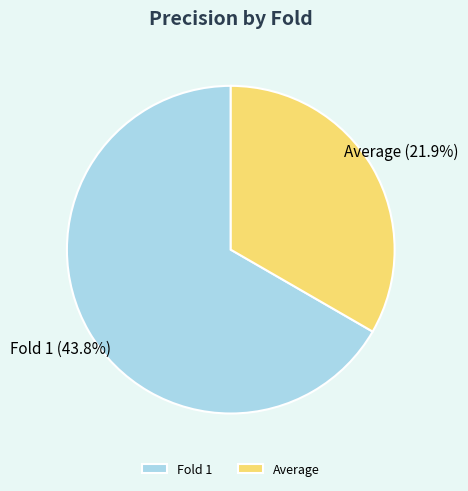

True or false: Average accounts for 33% of the total.

True